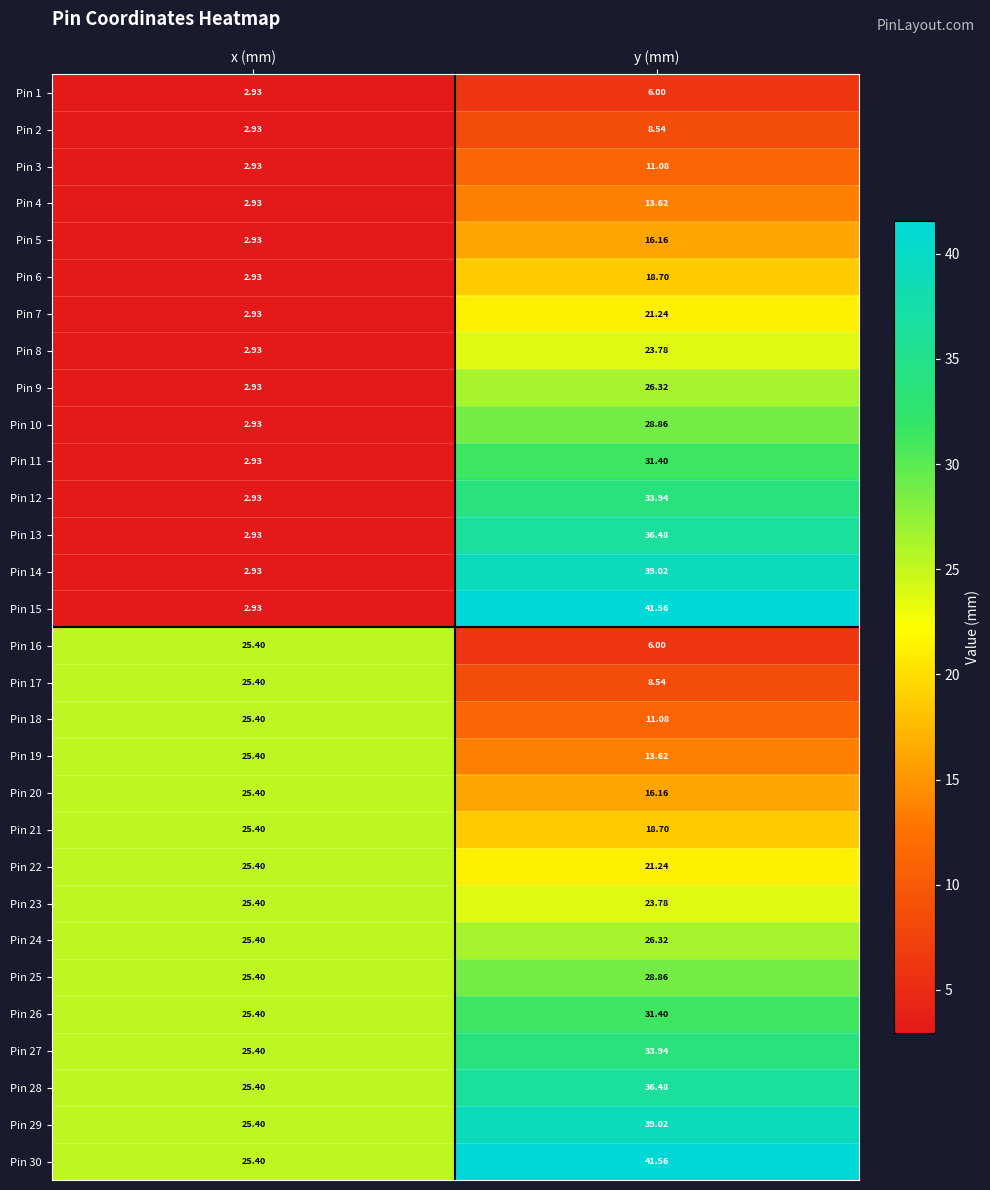

Which series has the largest total across all categories?

Pin 30